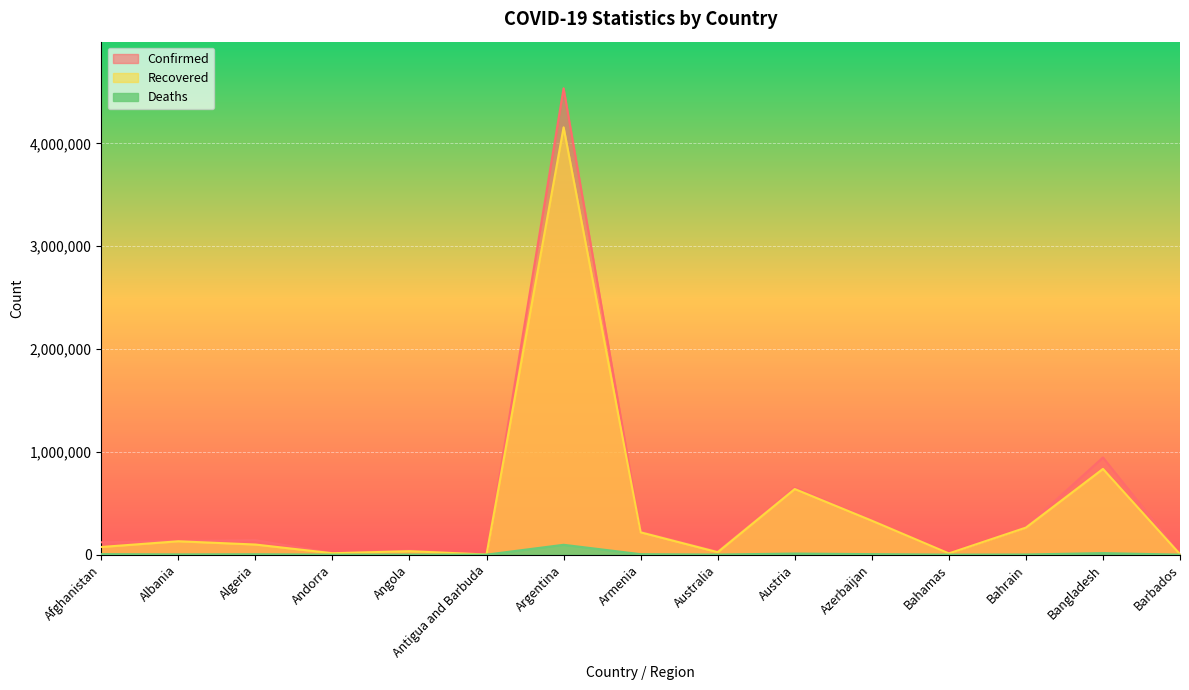

How many values in the Deaths series exceed 2456?

7